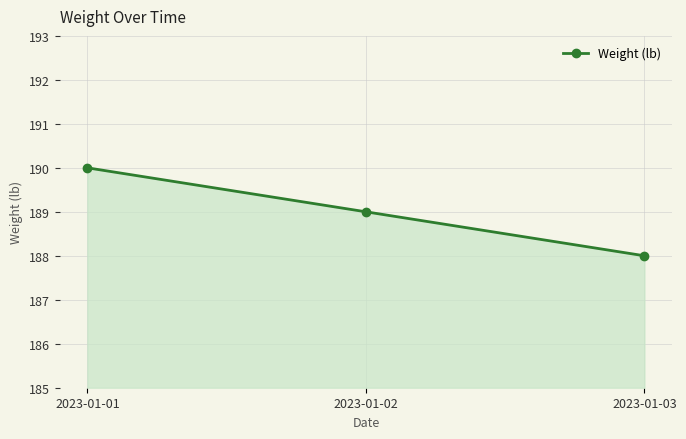

Rank the categories by value from lowest to highest.

2023-01-03, 2023-01-02, 2023-01-01